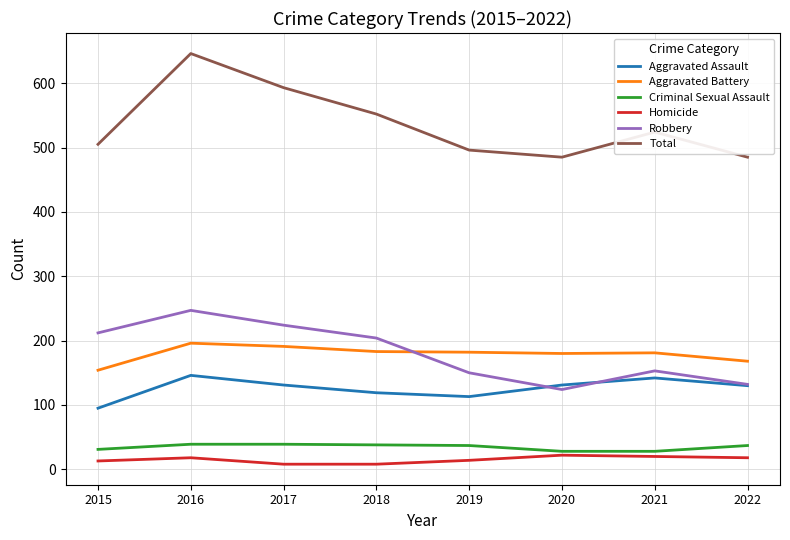

In Total, how many points are lower than both neighbors (excluding endpoints)?

1